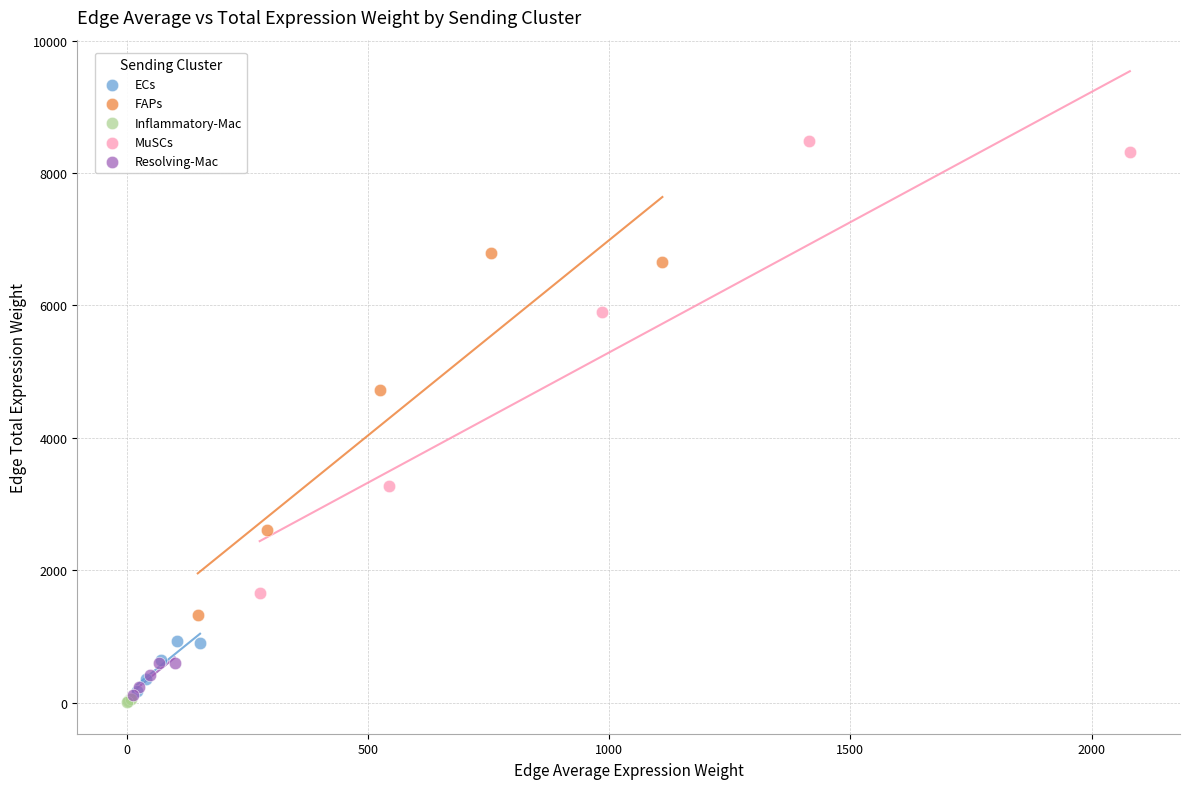

Which series reaches the maximum Y coordinate?

MuSCs